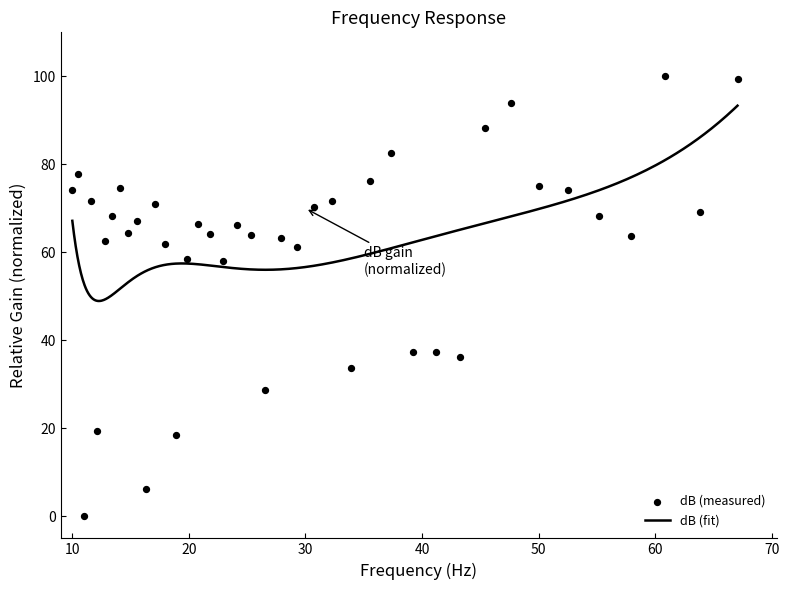

What is the maximum value for dB (fit)?

93.3